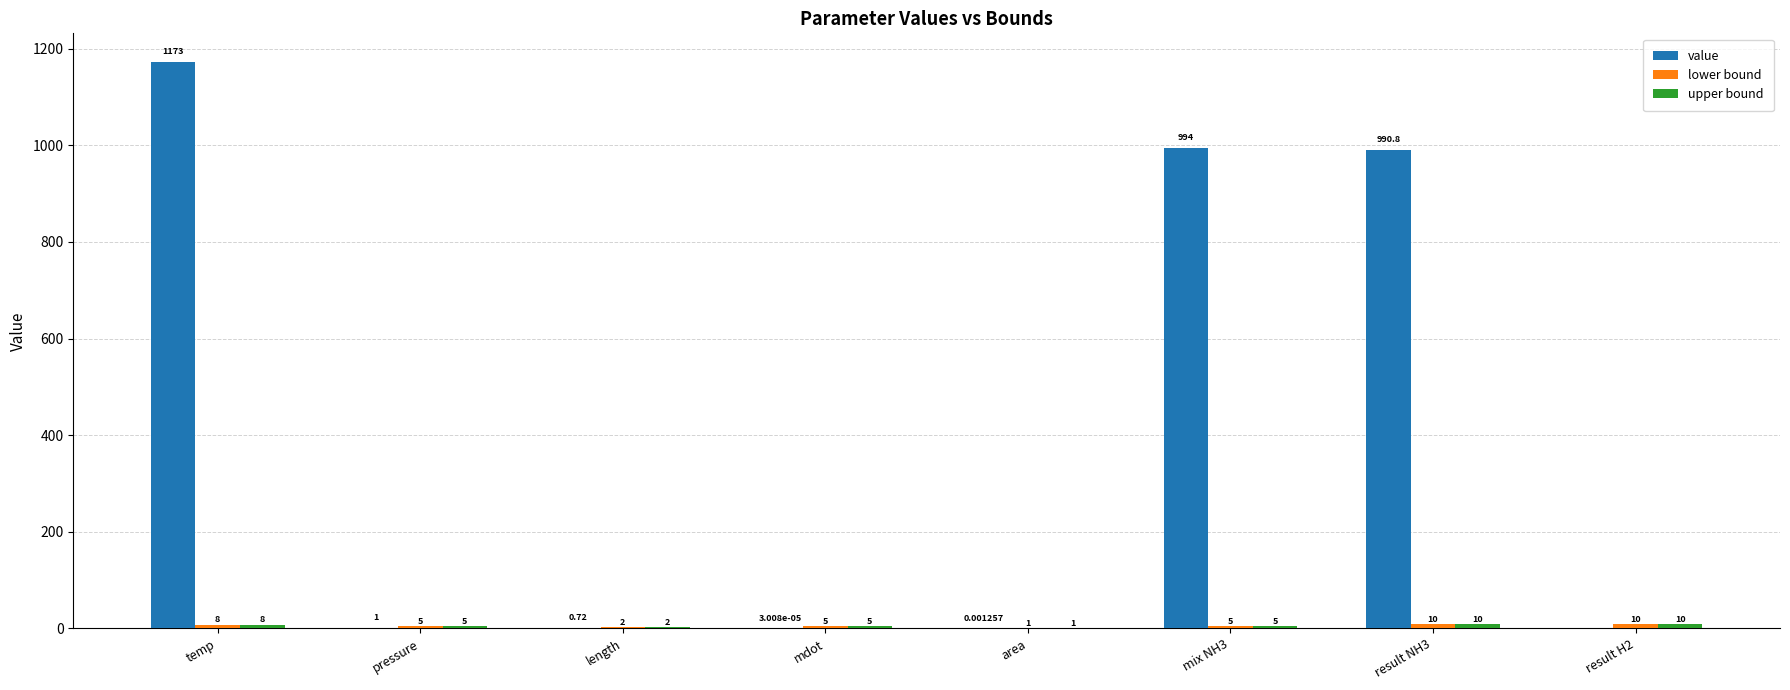

Which label corresponds to the largest value in the chart?

temp